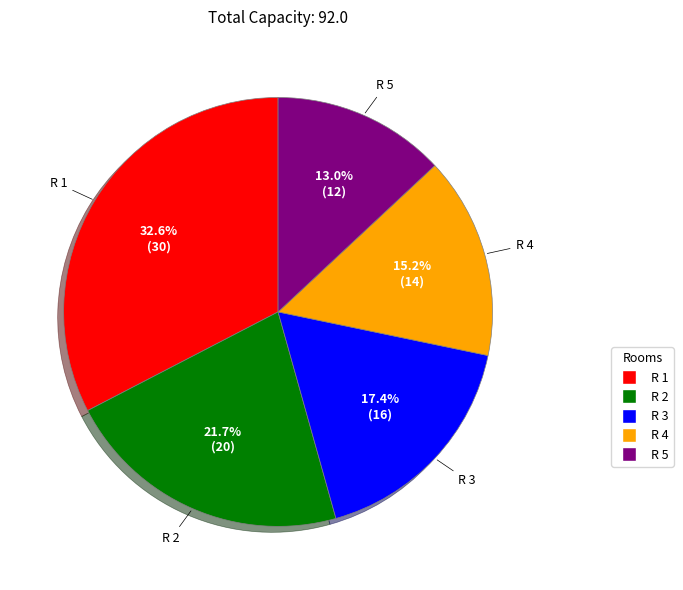

To the nearest percent, what portion does R 3 represent?

17%